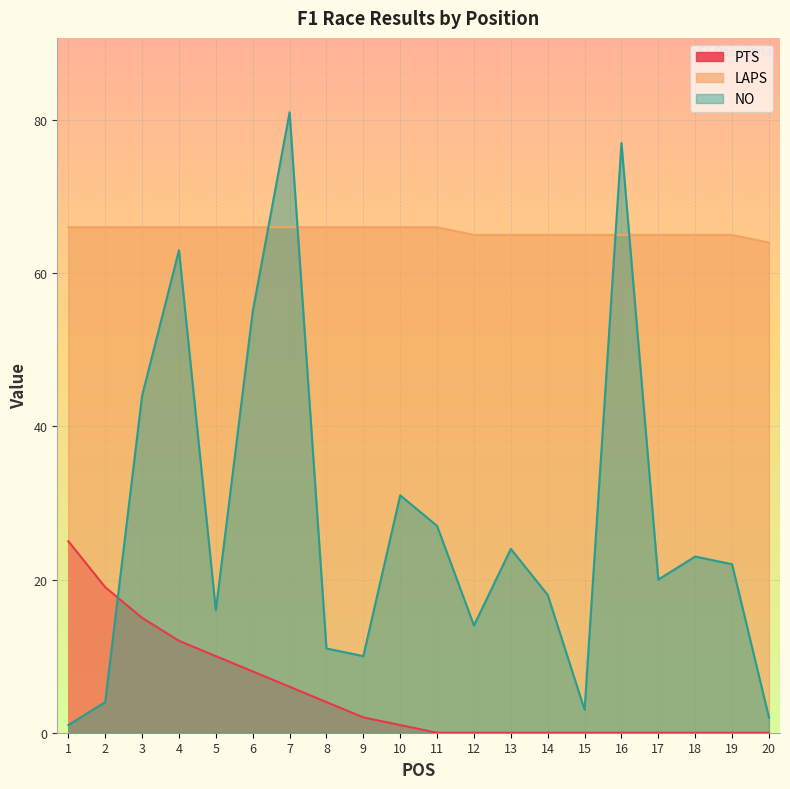

Which series has the widest spread of values?

NO